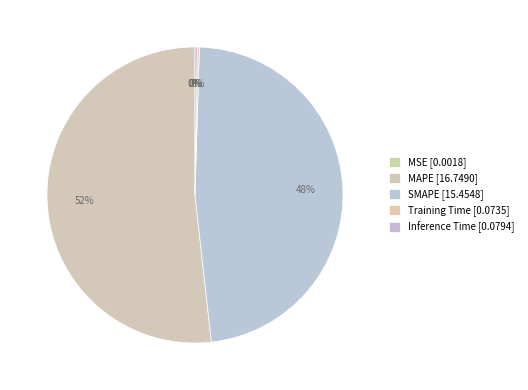

To the nearest percent, what portion does MAPE represent?

52%